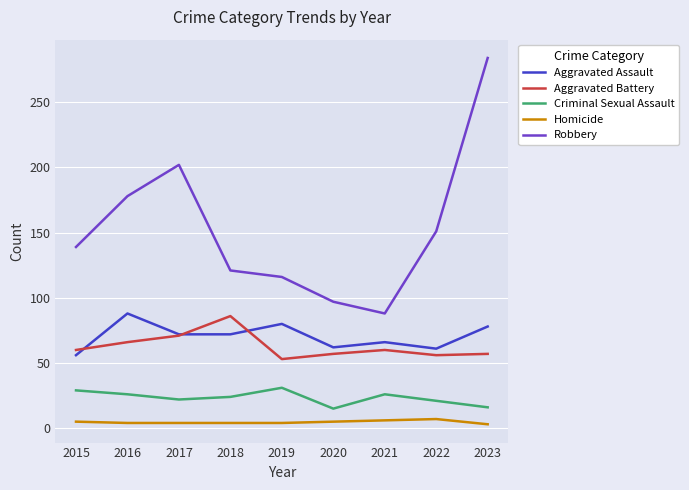

The Aggravated Battery series shows 57 at 2023. True or false?

True